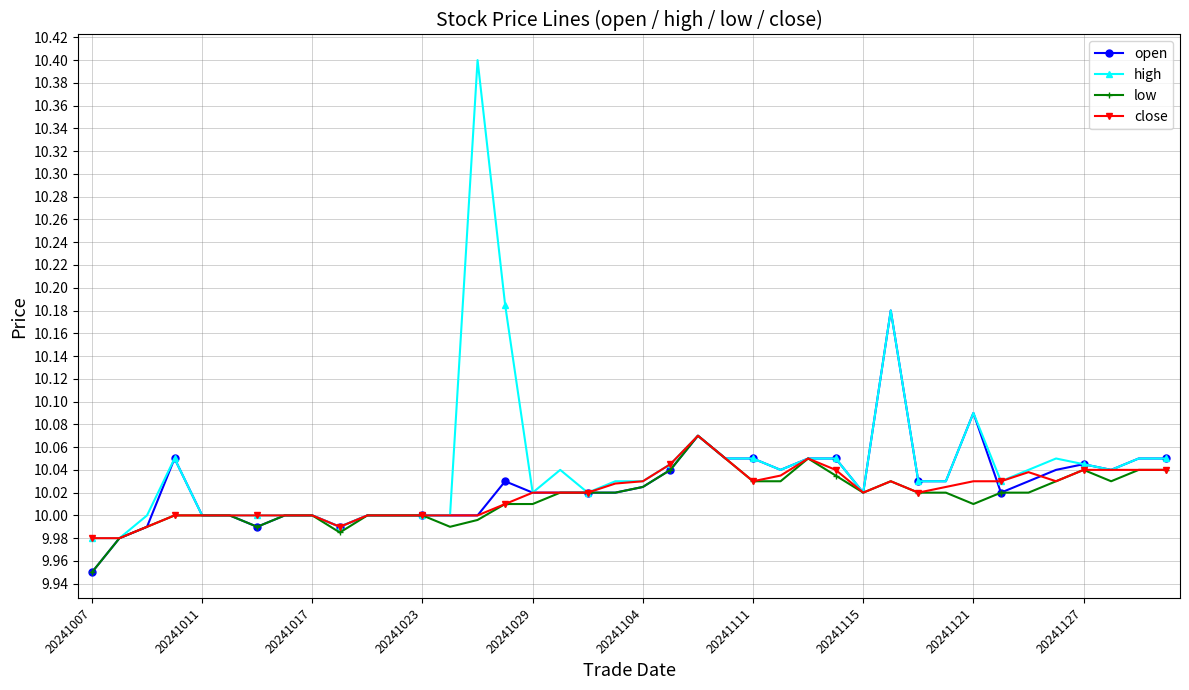

True or false: high has more than 0 interior local peaks.

True